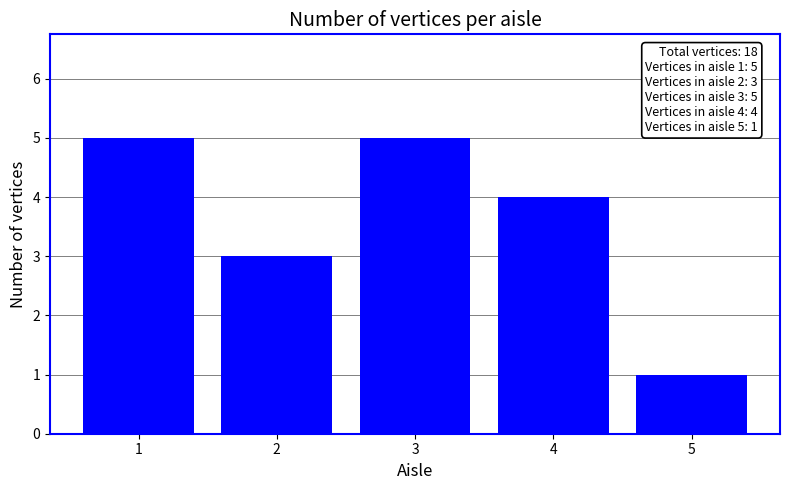

What is the value of the 3rd bar from the left?

5